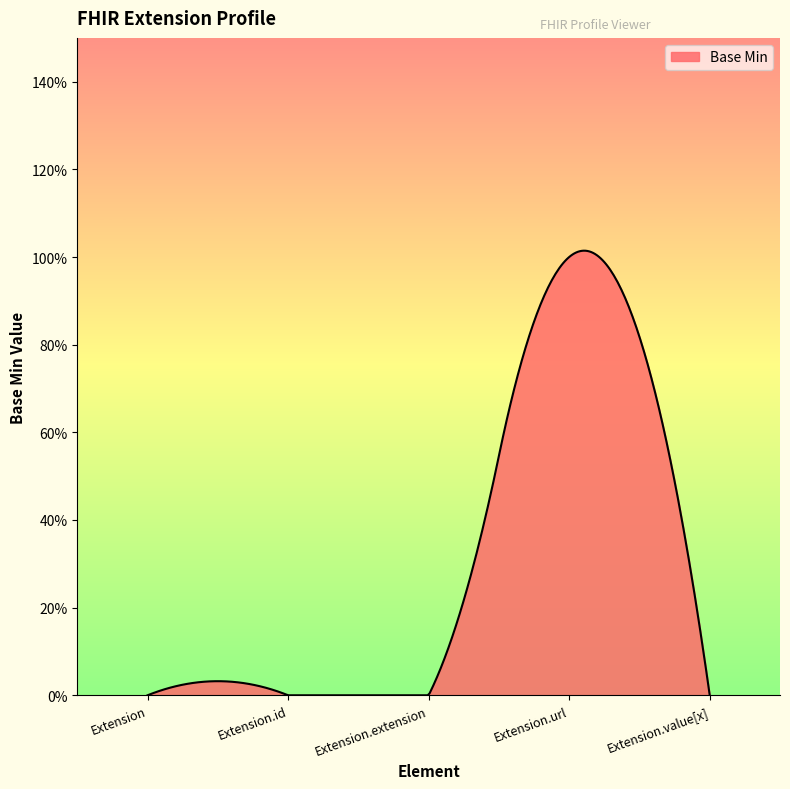

Does the chart display data point markers on the line(s)?

No